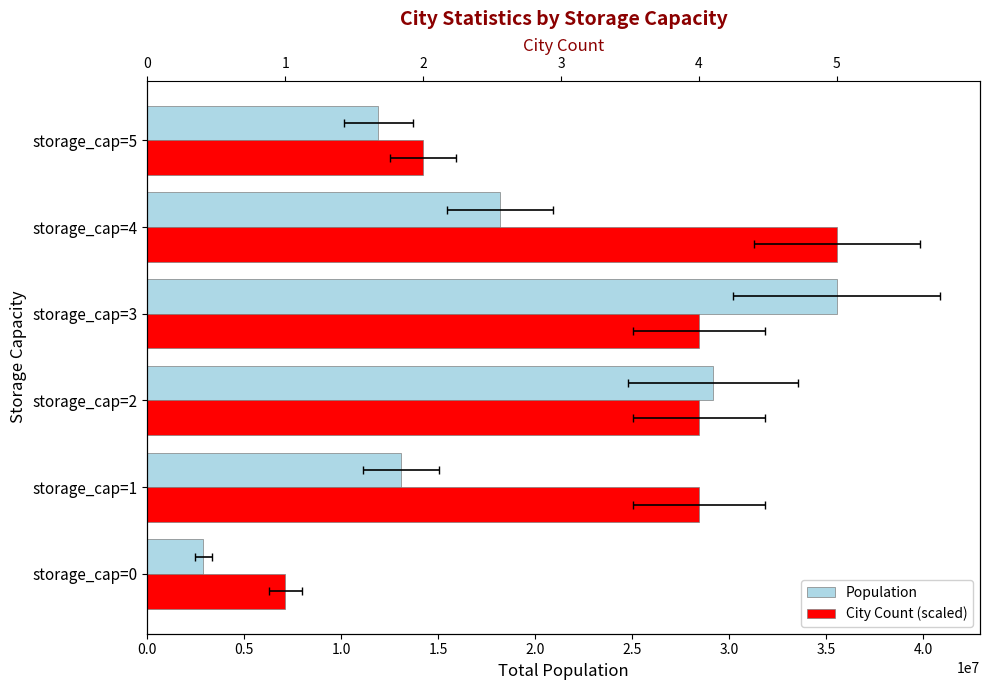

How many bars are there in each group?

2